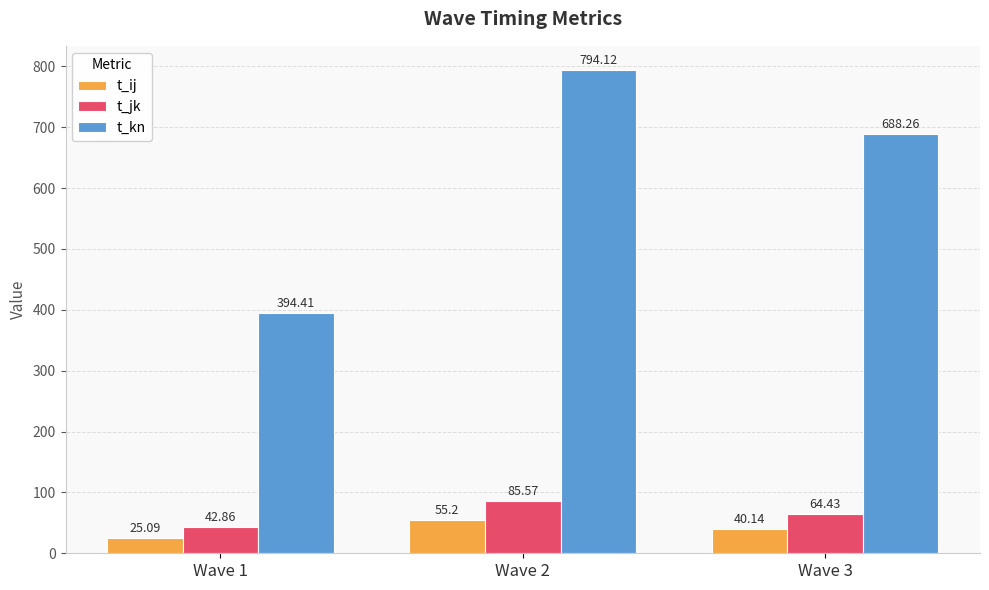

At which label does t_ij reach its minimum?

Wave 1